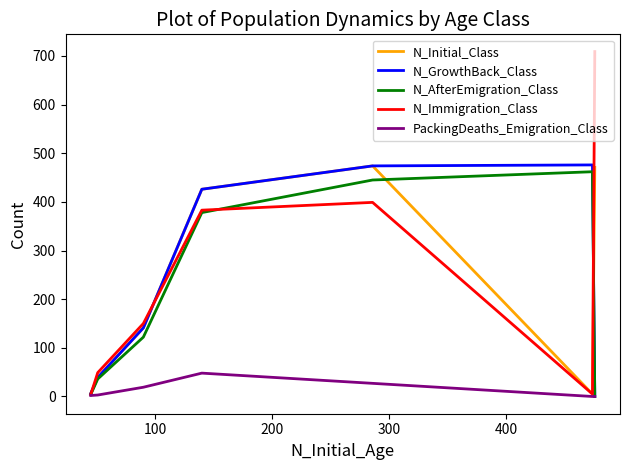

Which series ends up on top after the final intersection of N_AfterEmigration_Class and N_Immigration_Class?

N_Immigration_Class